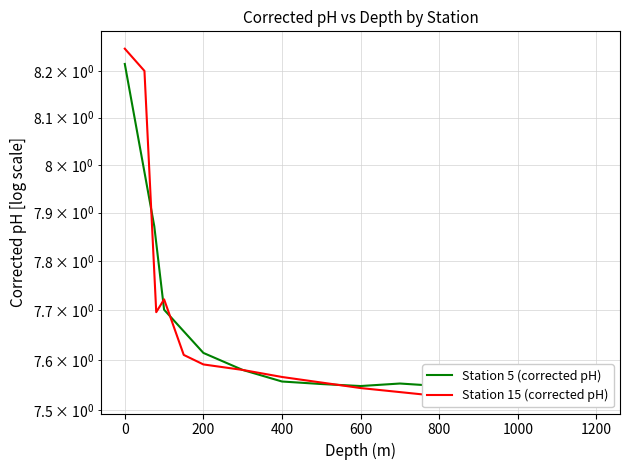

Is it true that Station 15 (corrected pH) equals 4.2 at 400?

False